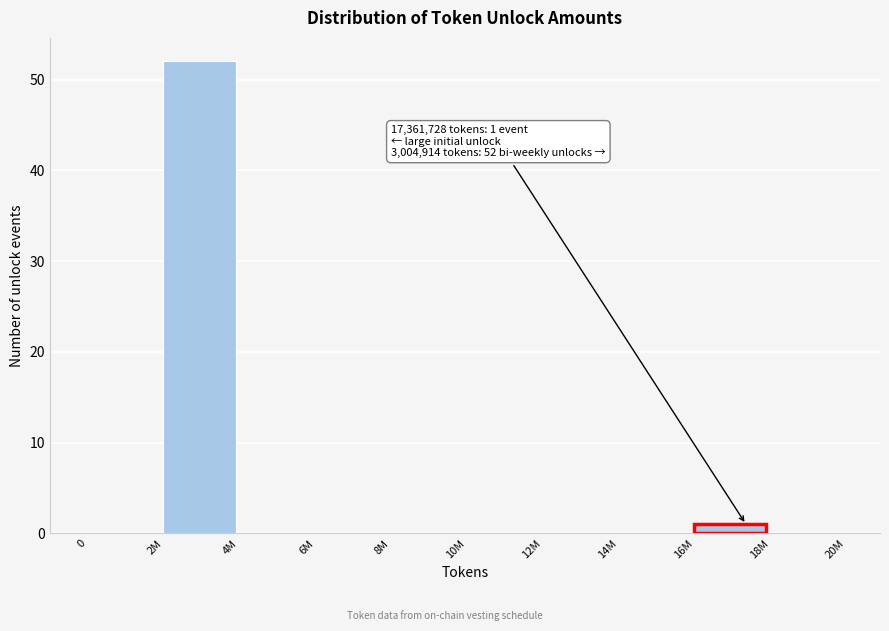

Reading right to left, extract all data points from this chart.

18M=0	16M=1	14M=0	12M=0	10M=0	8M=0	6M=0	4M=0	2M=52	0=0